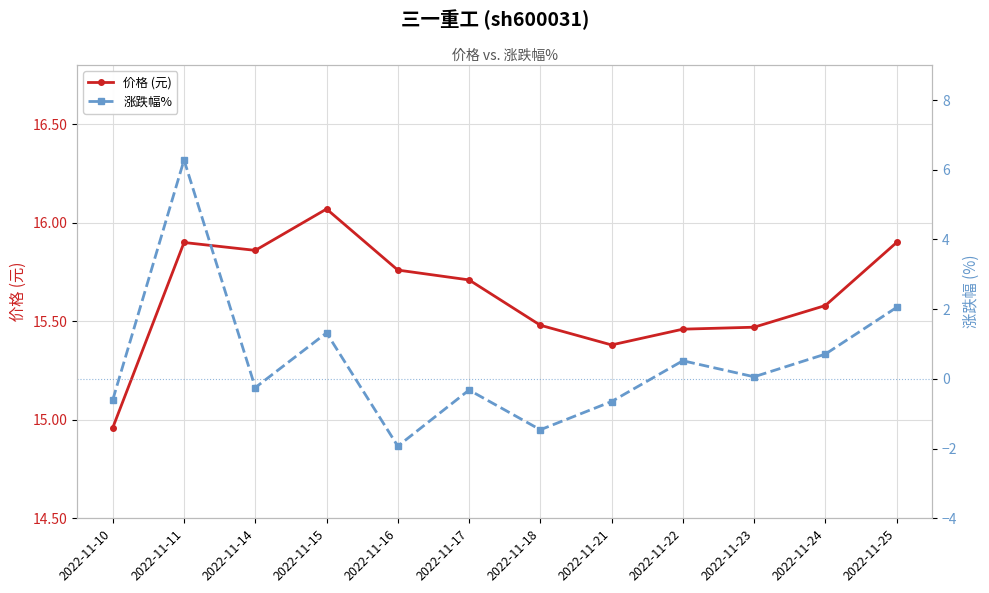

Does the chart display data point markers on the line(s)?

Yes